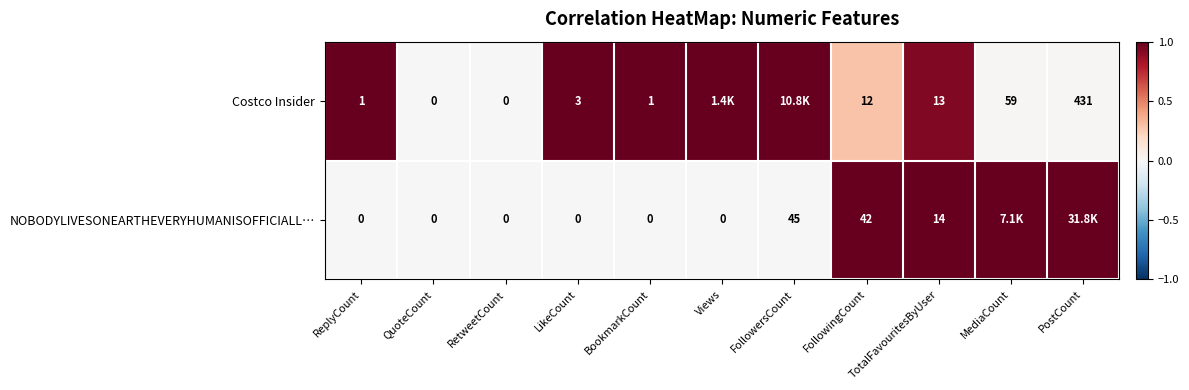

What is the total value across all series at LikeCount?

3